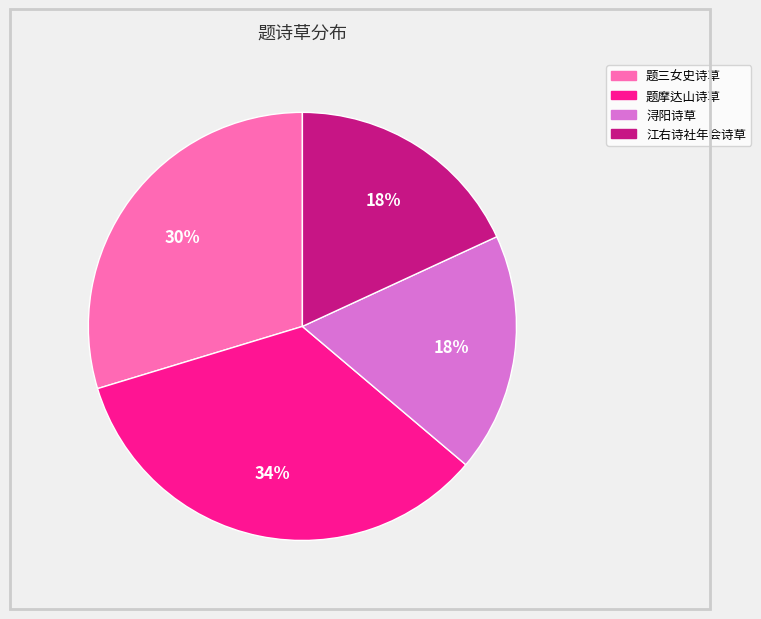

Is it true that 浔阳诗草 is 12% of the pie?

False